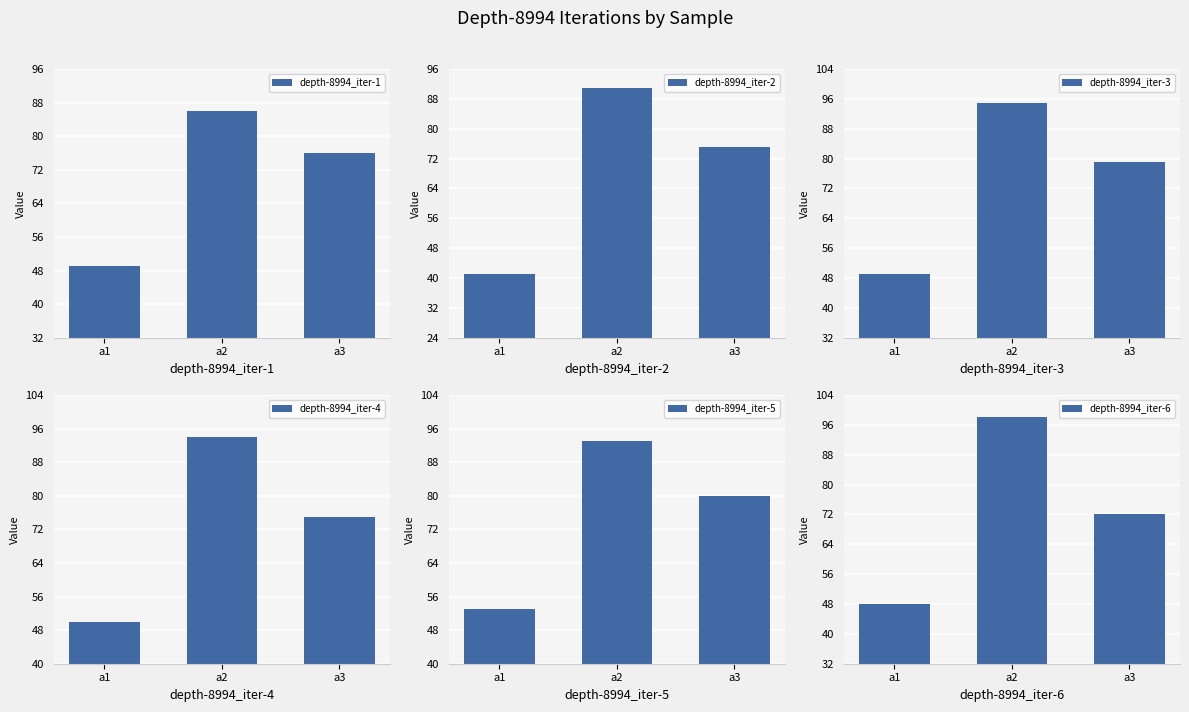

What is the maximum value shown in the chart?

98